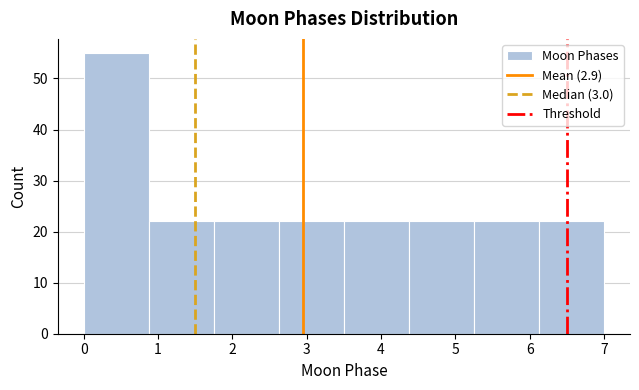

Reading left to right, transcribe this chart: for each bar, give the range it covers on the x-axis and its height. Neither the bar edges nor the heights are printed on the chart, so give them approximately, as read against the axes.

0.0 to 0.9: 55
0.9 to 1.8: 22
1.8 to 2.6: 22
2.6 to 3.5: 22
3.5 to 4.4: 22
4.4 to 5.3: 22
5.3 to 6.1: 22
6.1 to 7.0: 22